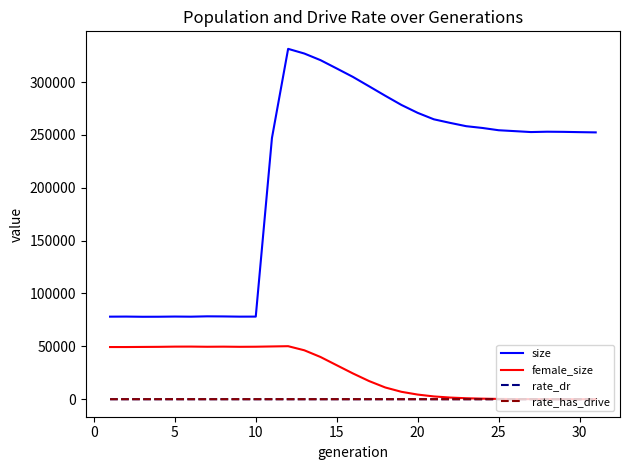

What is the maximum value for female_size?

50153.0